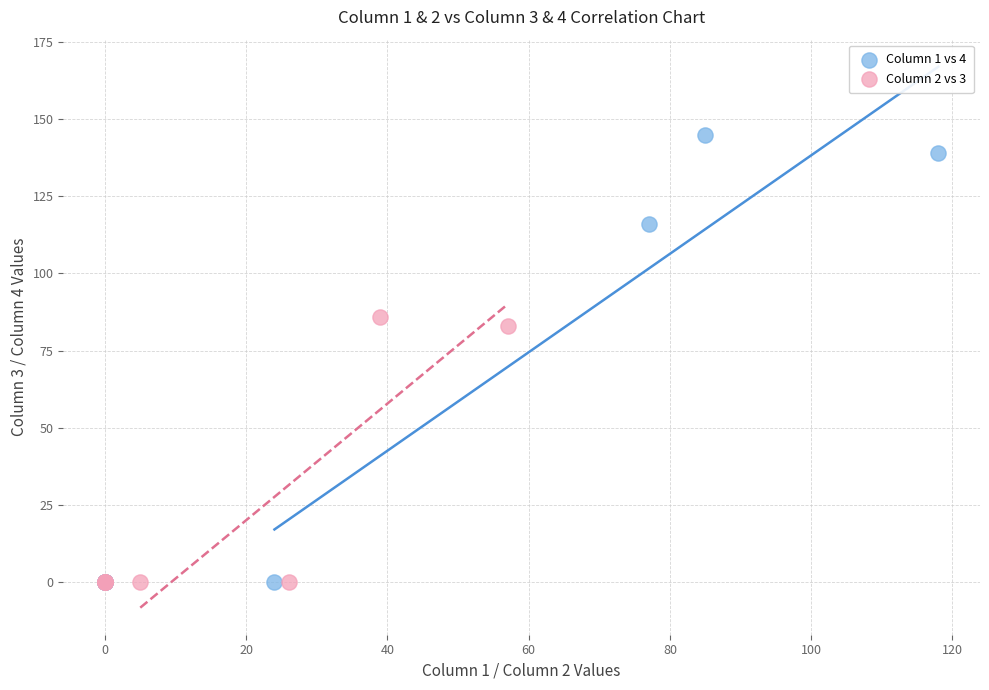

Which series has the largest Y range (max minus min)?

Column 1 vs 4